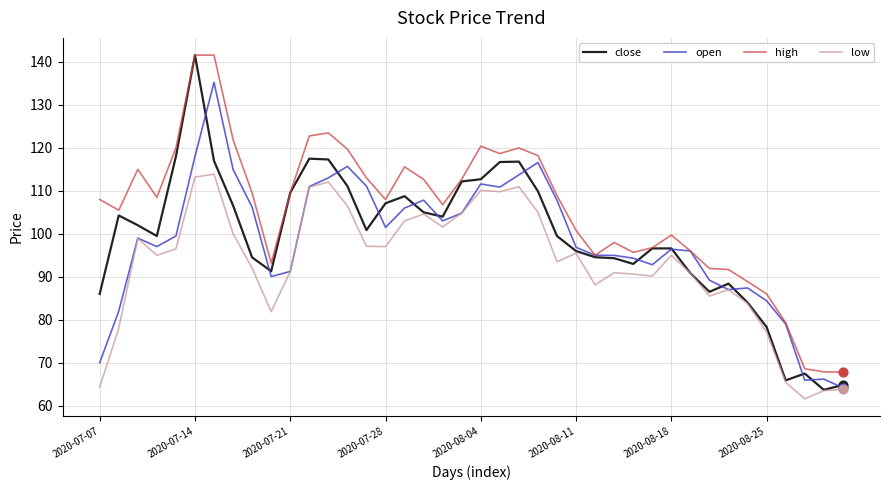

What is the maximum value shown in the chart?

141.6